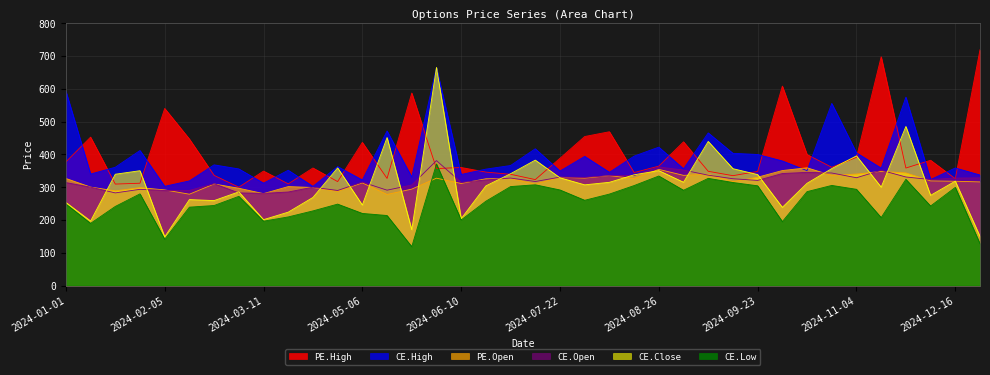

What is the difference between the CE.High values at 2024-02-19 and 2024-12-02?

206.4